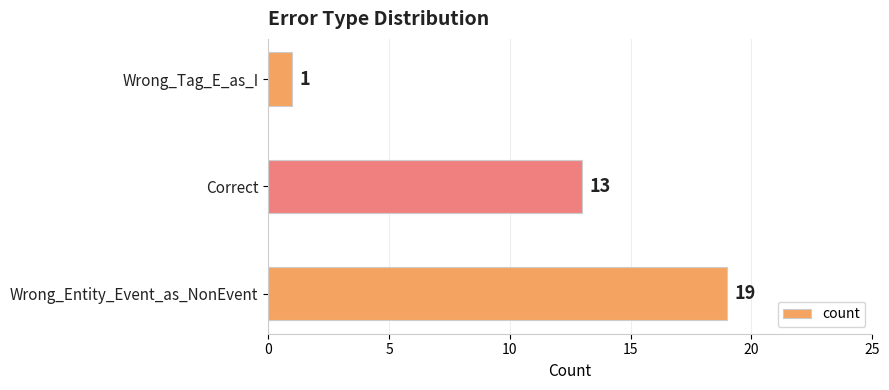

Rank the categories by value from highest to lowest.

Wrong_Entity_Event_as_NonEvent, Correct, Wrong_Tag_E_as_I